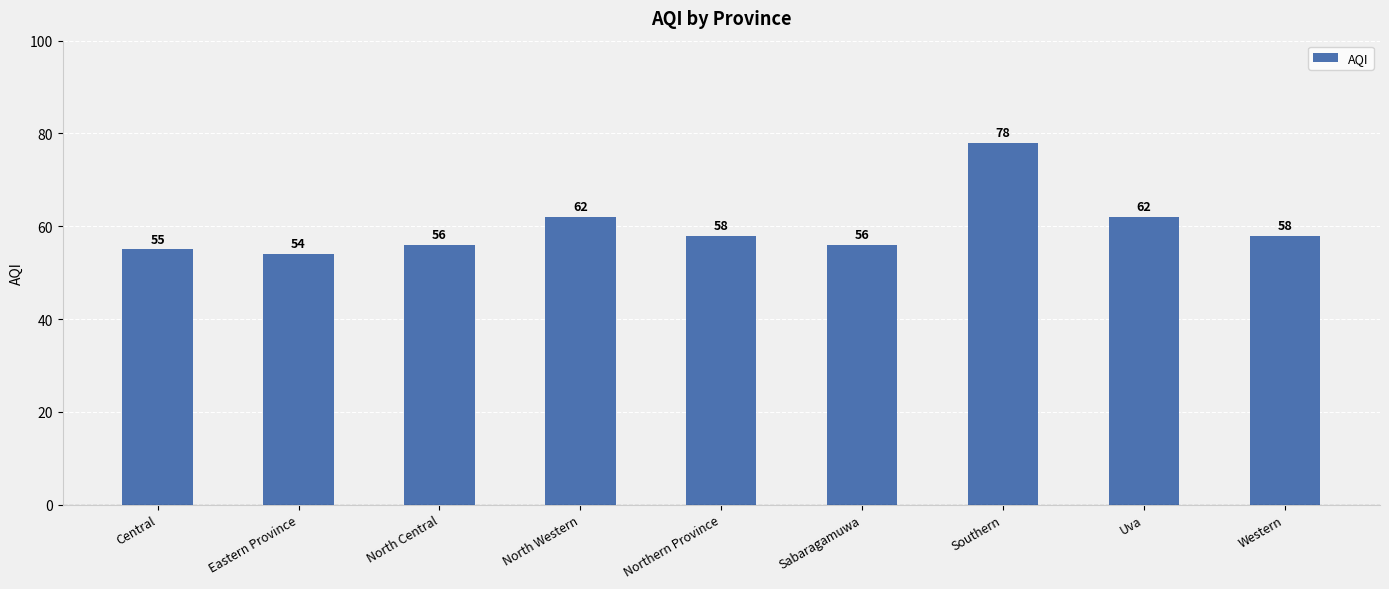

At which label does the data first exceed 58?

North Western